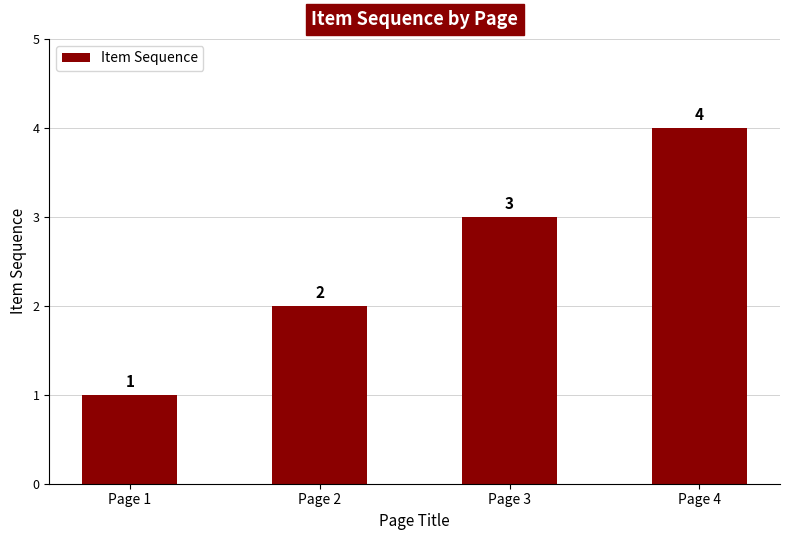

What is the sum of all values?

10